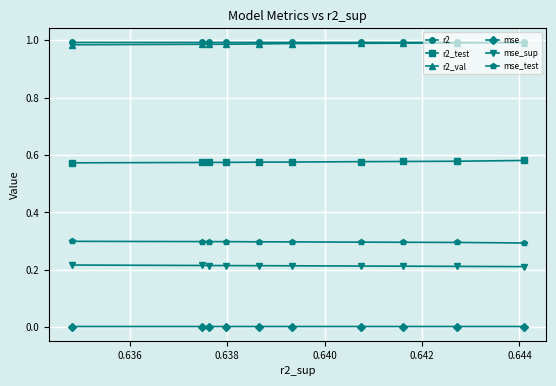

What is the highest value of the mse_test series?

0.3